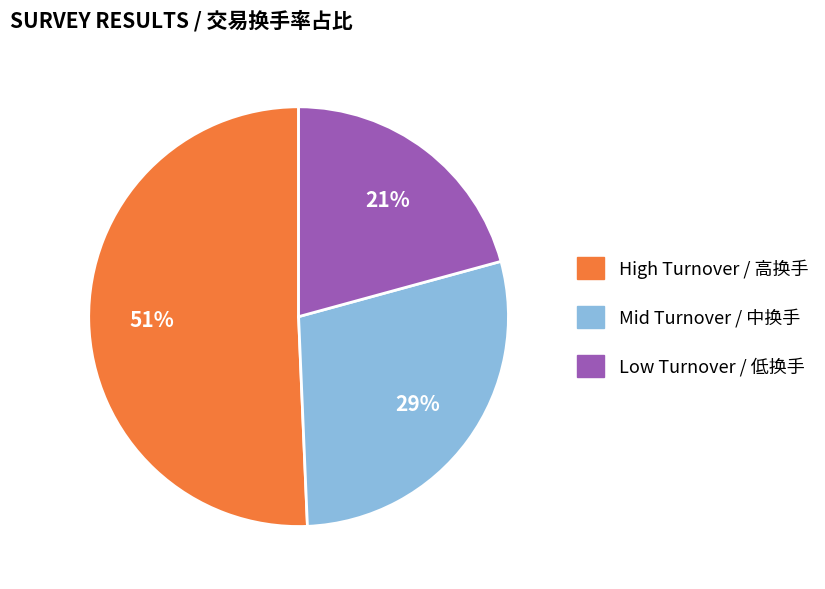

To the nearest percent, what is the average slice percentage?

33%